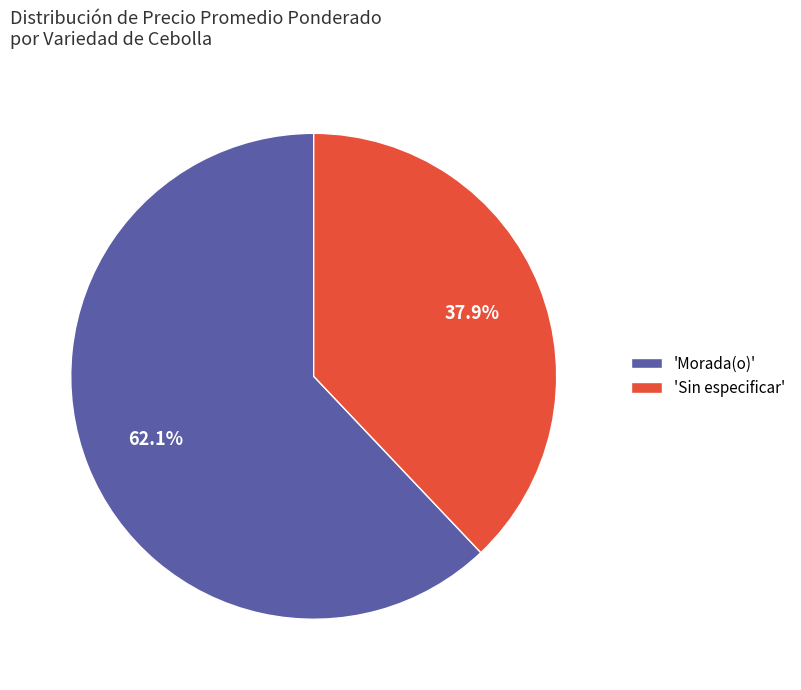

Does 'Morada(o)' represent more than half of the total?

Yes